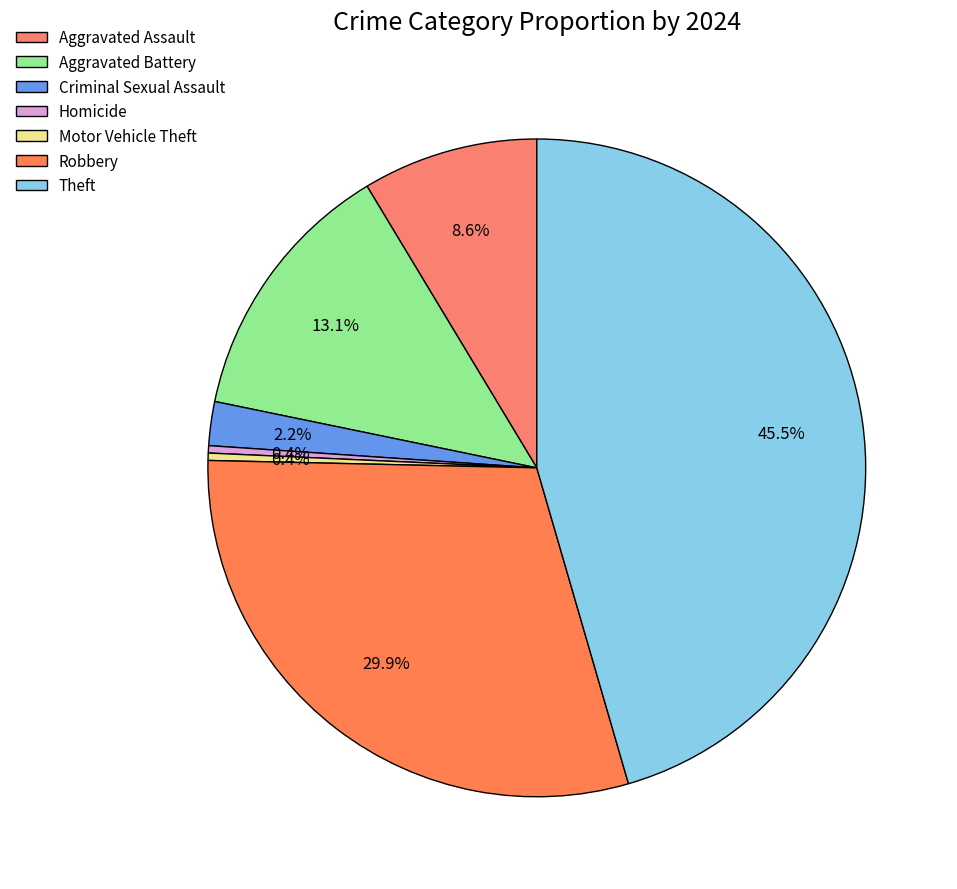

Count the number of slices in the pie.

7